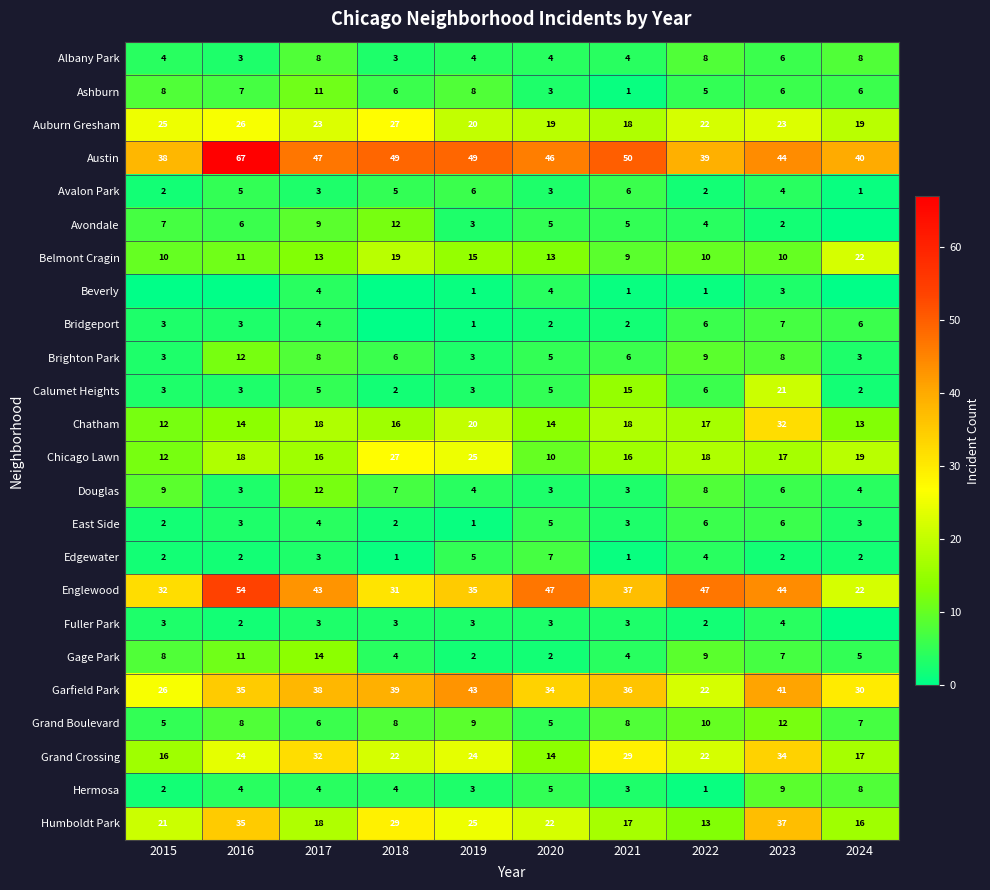

The value of Douglas at 2021 is 4. True or false?

False